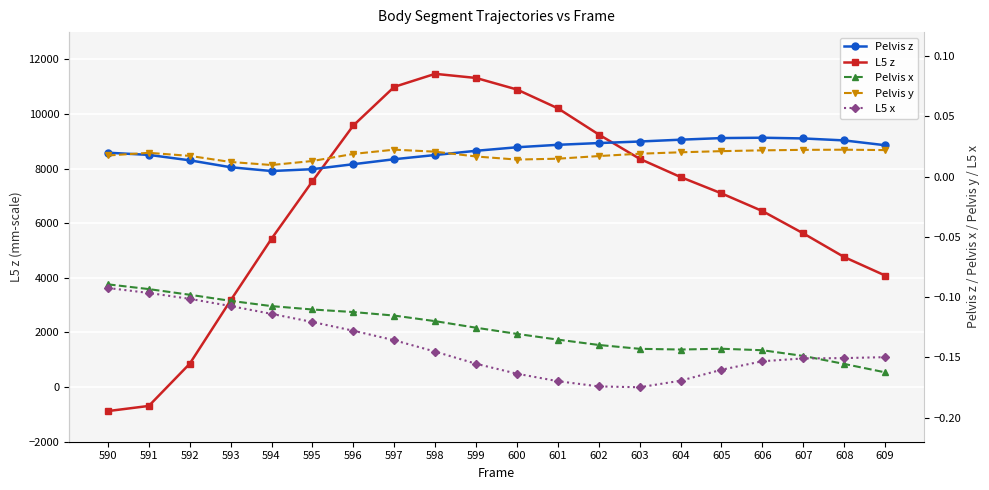

What is the difference between the maximum and minimum values in the L5 z series?

12350.3